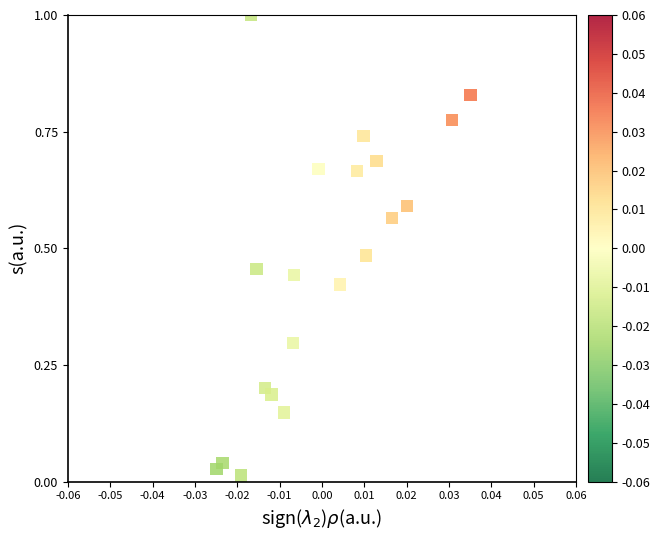

What is the range of Y values (max minus min)?

1.0